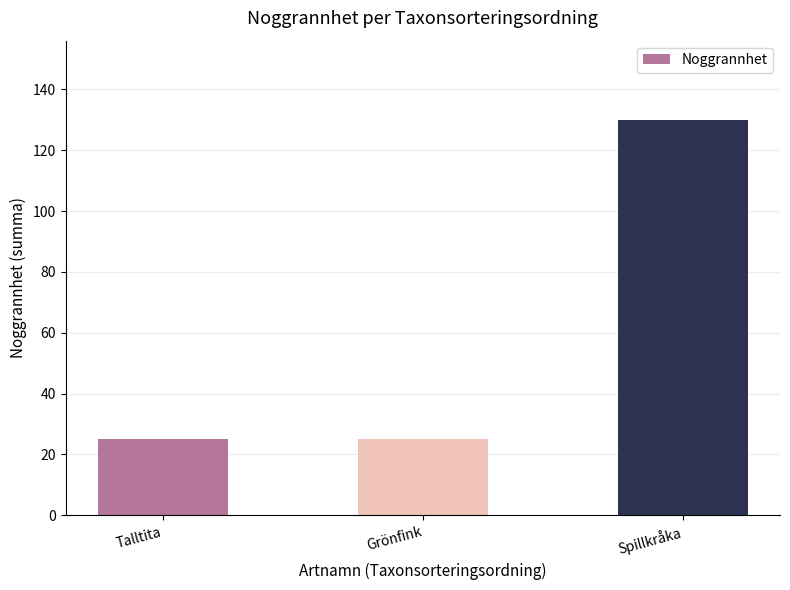

What is the smallest value displayed?

25